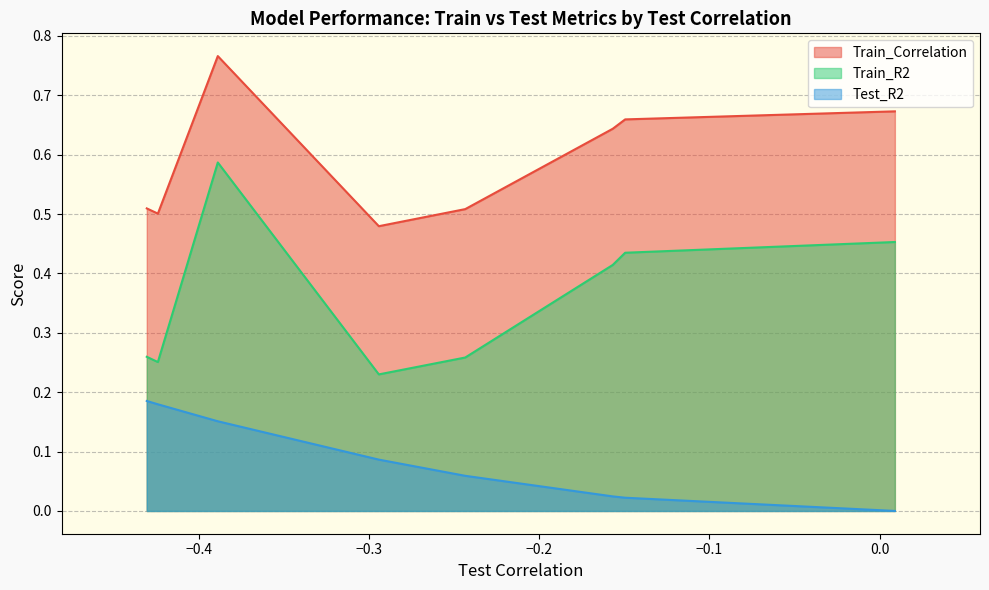

Rank the series by their average value, from lowest to highest.

Test_R2, Train_R2, Train_Correlation